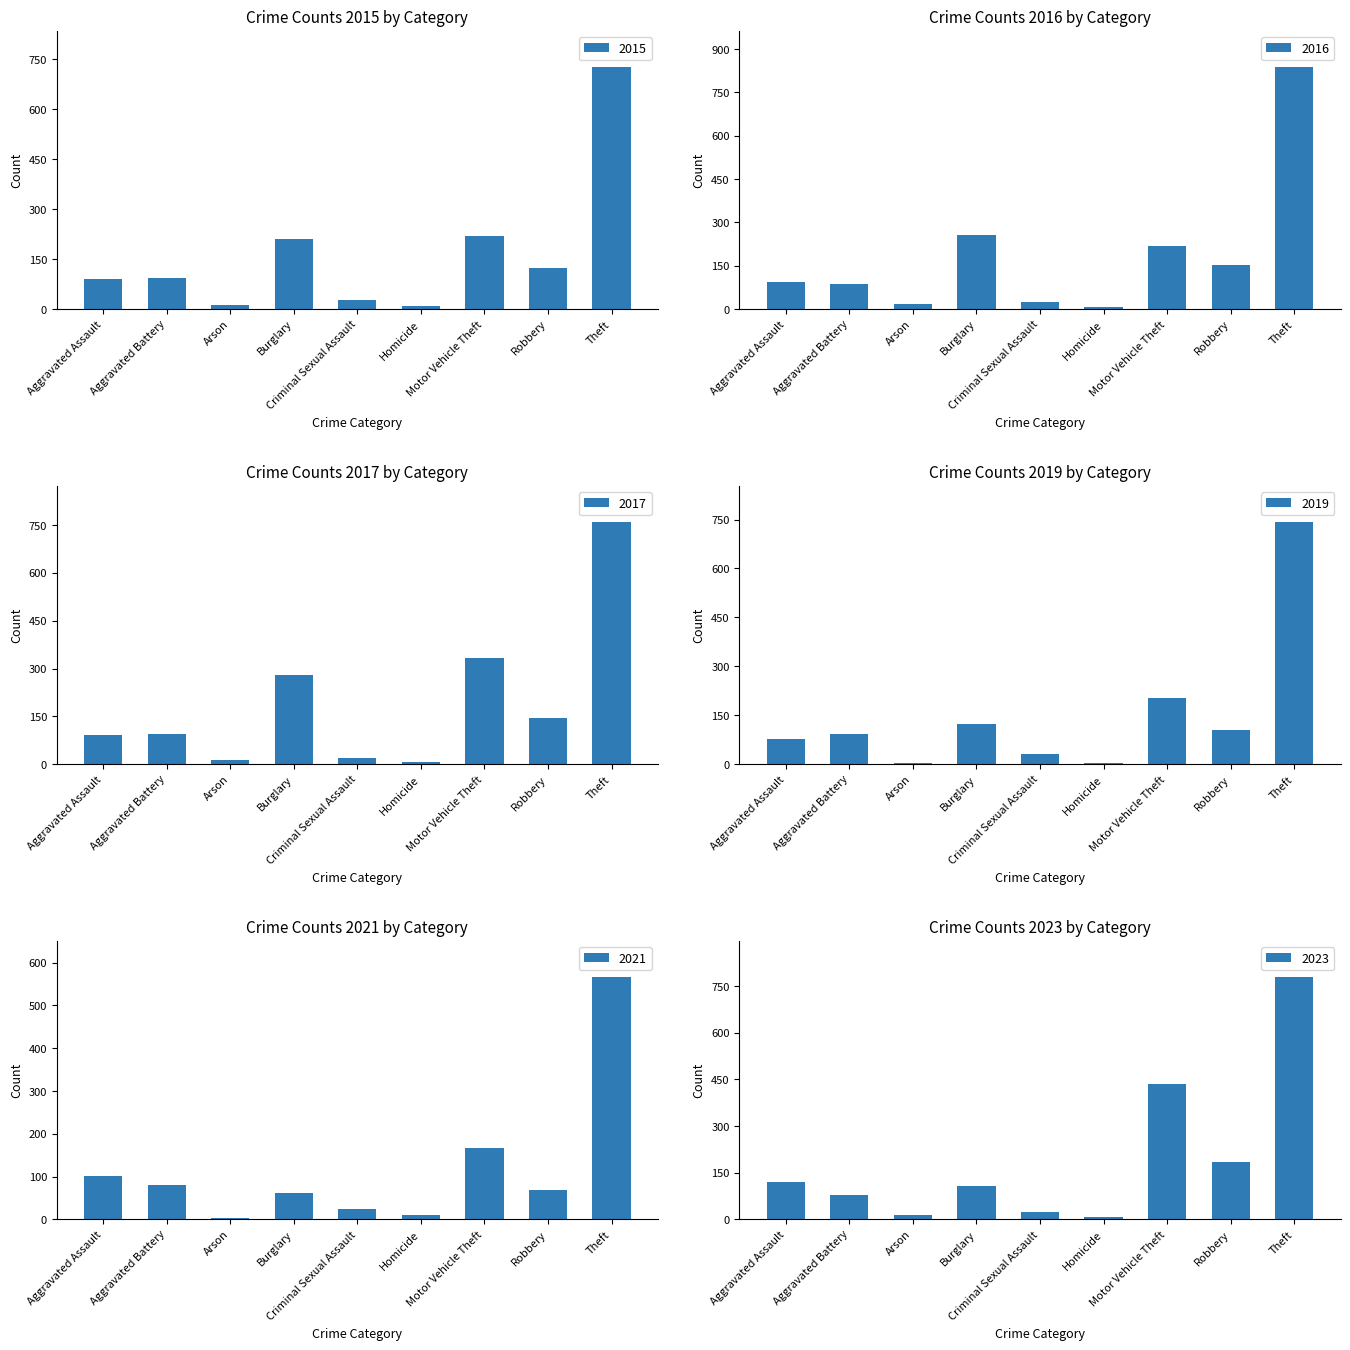

Which series has the largest total across all categories?

2023